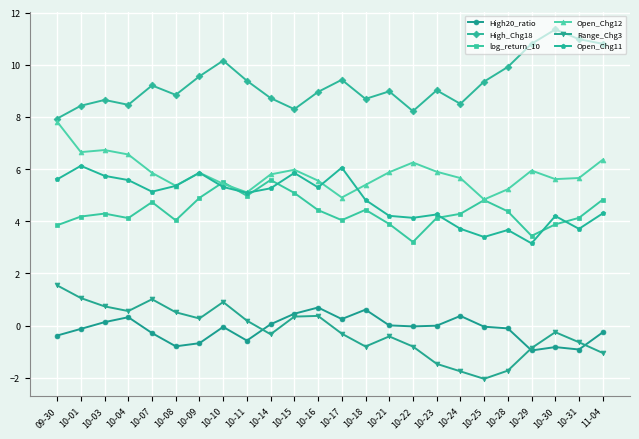

At which category is the sum across all series the highest?

10-10